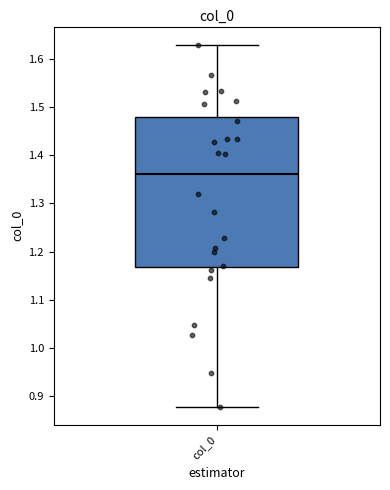

Transcribe this box plot: give where the median line is, the range the box spans, and where the two whiskers end, as read against the y-axis. The values are not printed on the chart, so give them approximately, as read against the axis.

median 1.36, box 1.17 to 1.48, whiskers 0.88 to 1.63